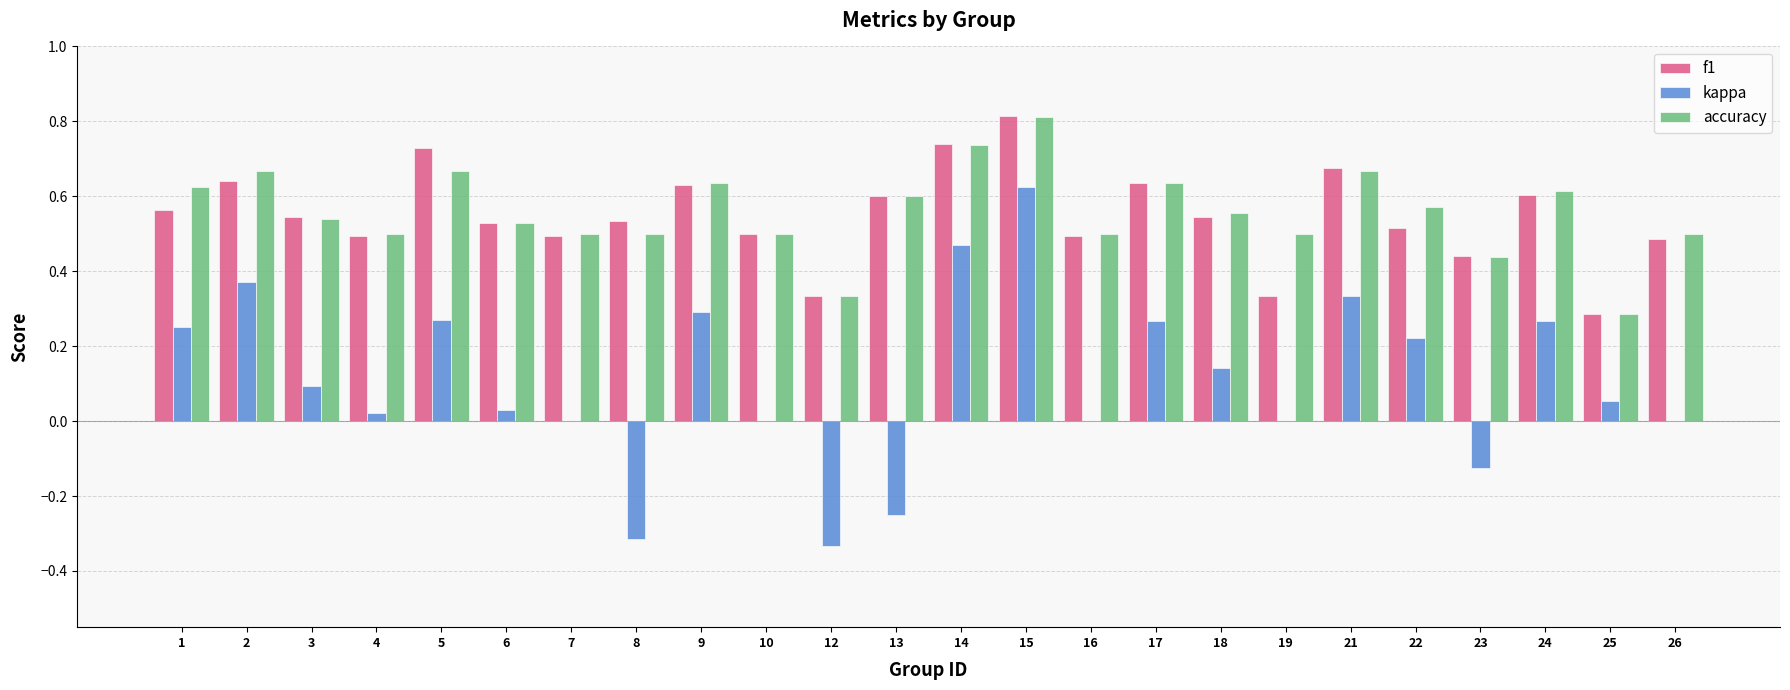

Is the value of kappa at 3 greater than the value of f1 at 23?

No